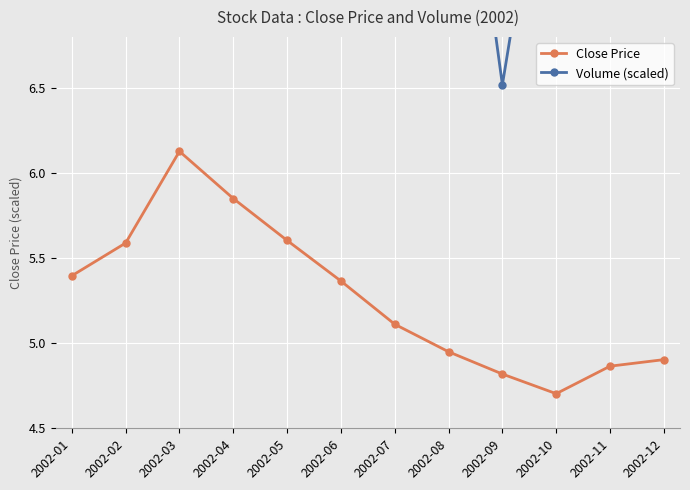

Reading left to right, extract all data points from this chart.

Close Price: 2002-01=5.4	2002-02=5.6	2002-03=6.1	2002-04=5.9	2002-05=5.6	2002-06=5.4	2002-07=5.1	2002-08=4.9	2002-09=4.8	2002-10=4.7	2002-11=4.9	2002-12=4.9
Volume (scaled): 2002-01=7.0	2002-02=8.2	2002-03=9.3	2002-04=7.9	2002-05=7.5	2002-06=7.5	2002-07=8.6	2002-08=8.8	2002-09=6.5	2002-10=8.5	2002-11=10.7	2002-12=8.2